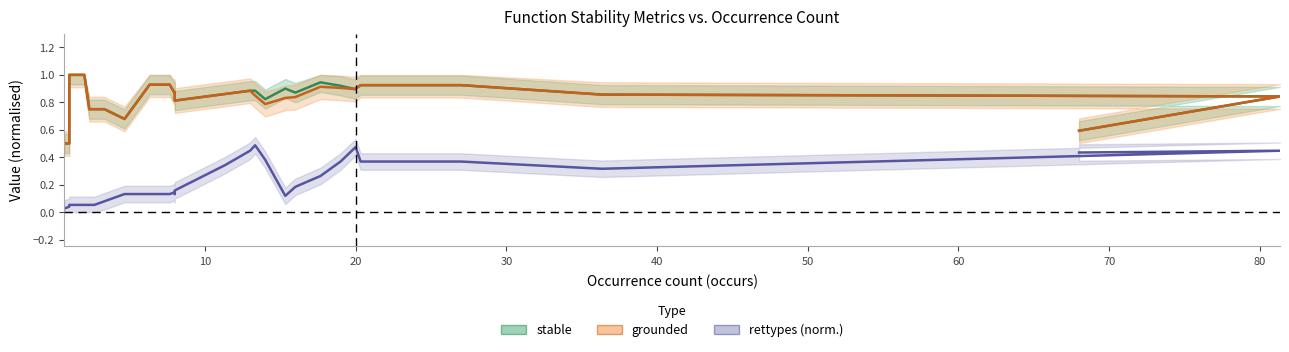

True or false: grounded and rettypes (norm.) cross at least once.

False